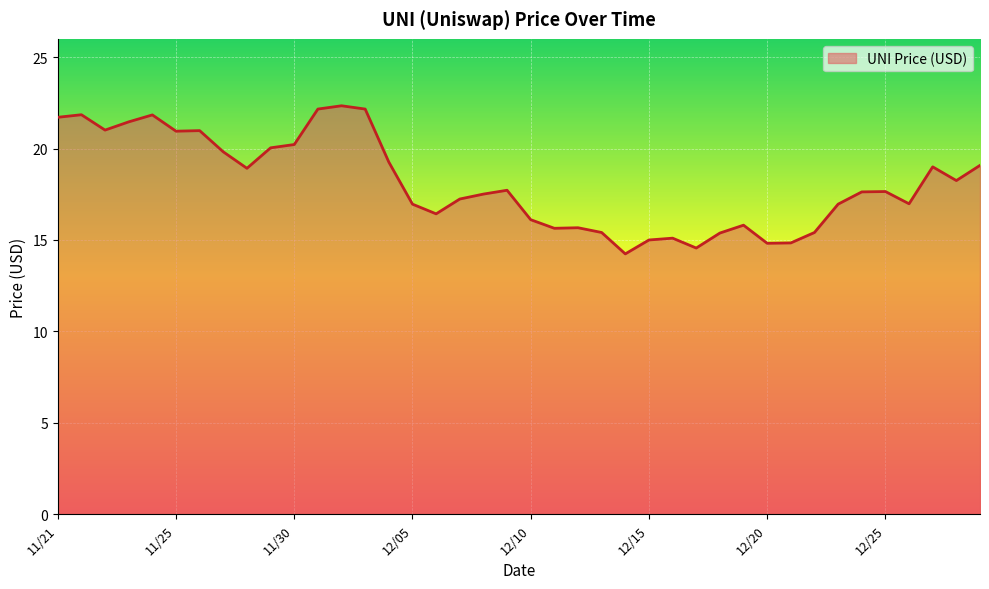

What is the difference between the maximum and minimum values?

8.1